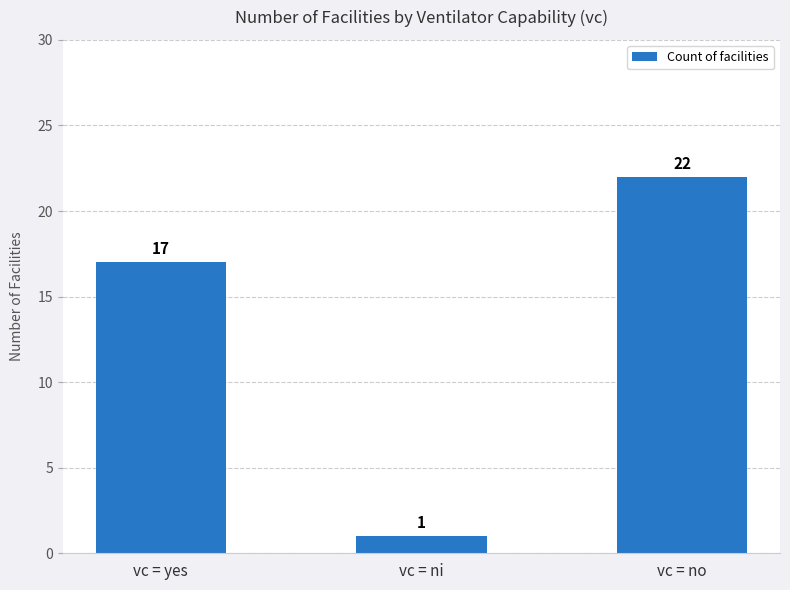

Approximately how many times larger is the value at vc = no compared to vc = ni?

22.0